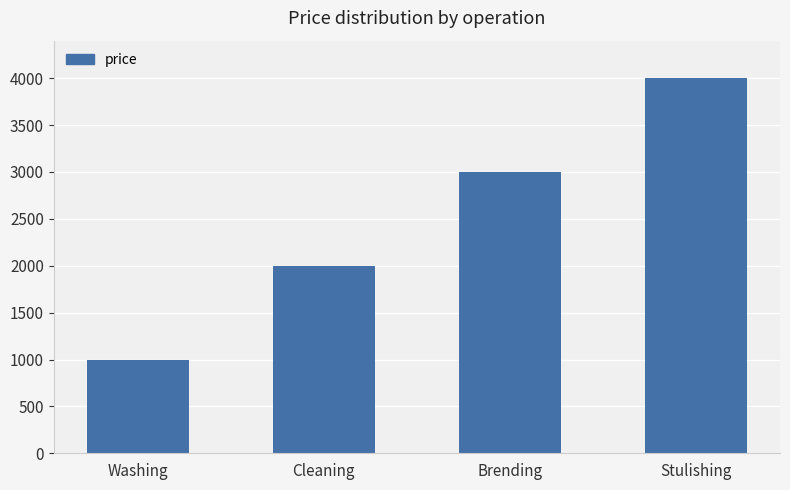

What is the label of the 3rd bar from the left?

Brending